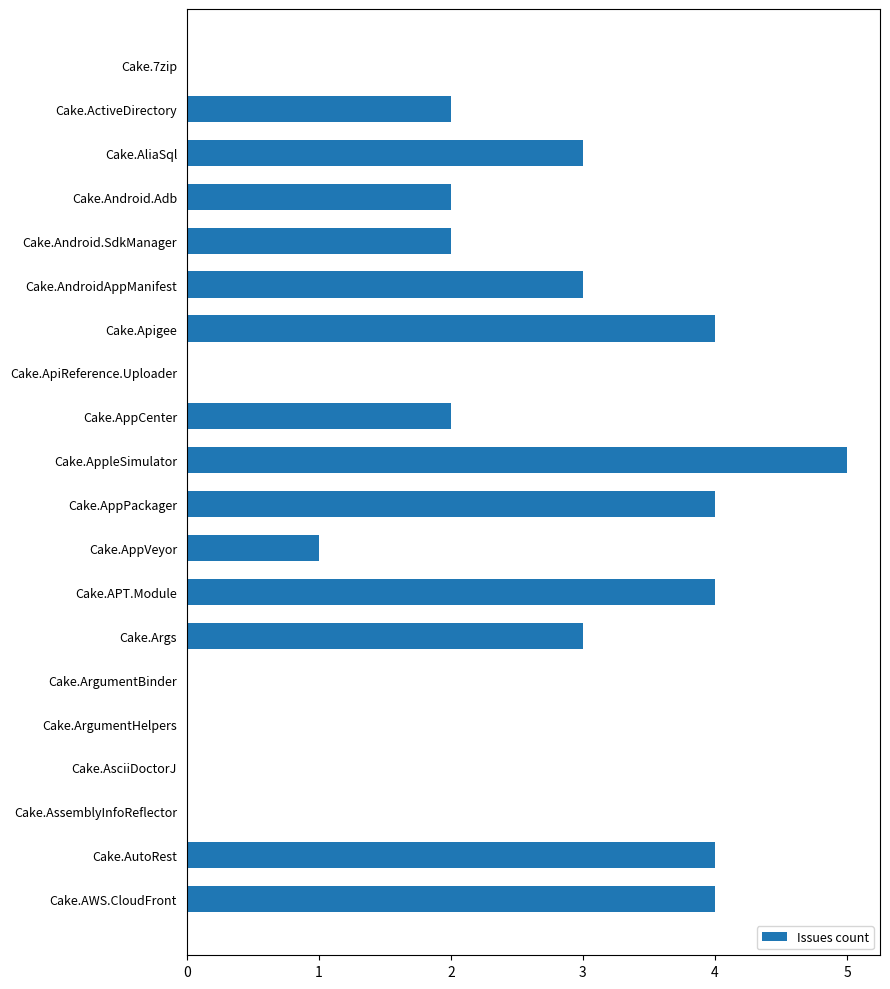

What is the sum of all values?

43